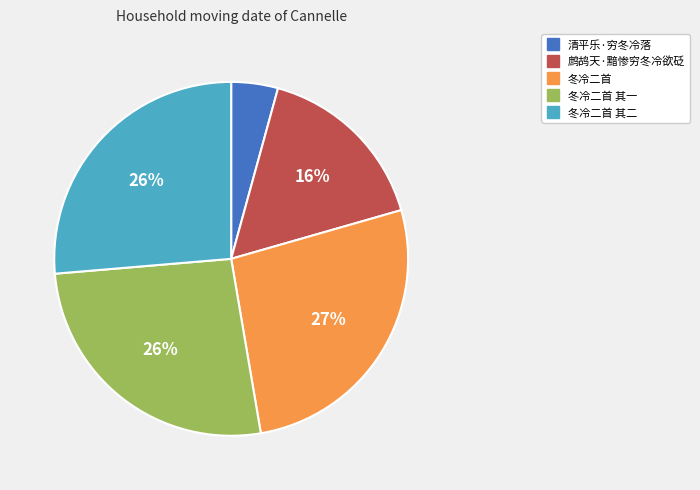

Does any single category account for the majority?

No